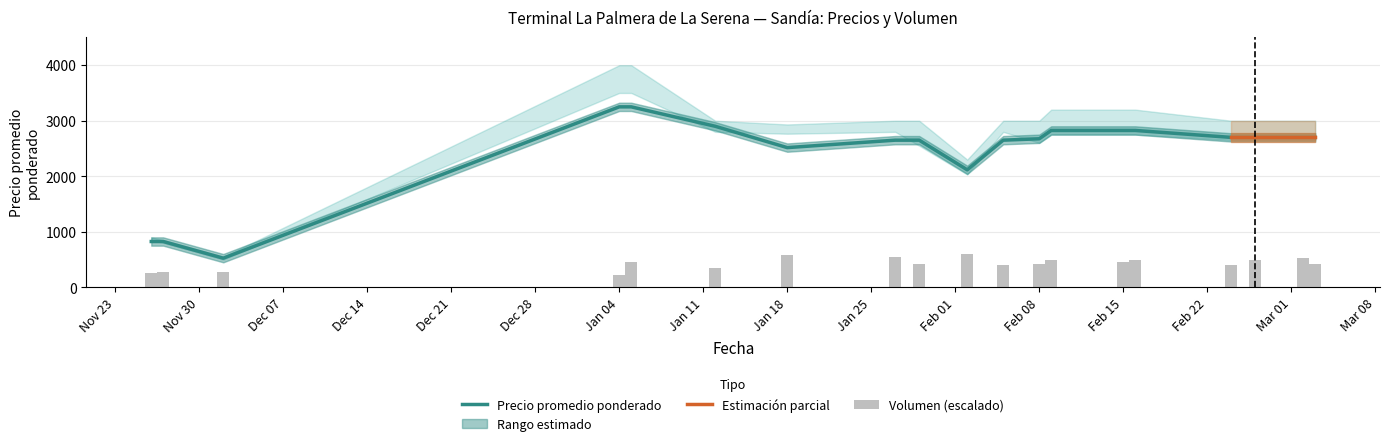

How many values in the Volumen series are below 425?

7